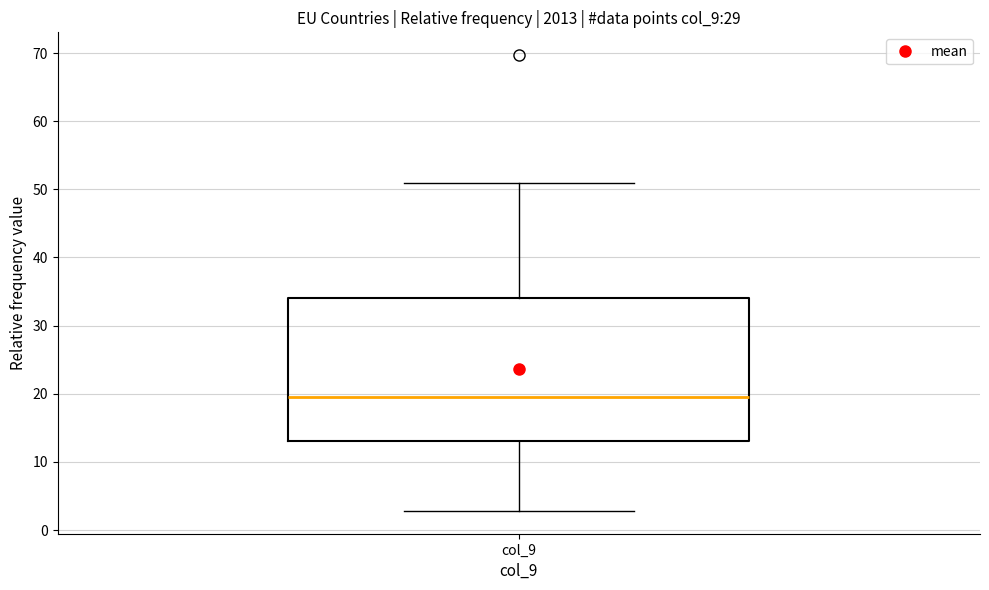

Transcribe this box plot: give where the median line is, the range the box spans, and where the two whiskers end, as read against the y-axis. The values are not printed on the chart, so give them approximately, as read against the axis.

median 20, box 13 to 34, whiskers 3 to 51